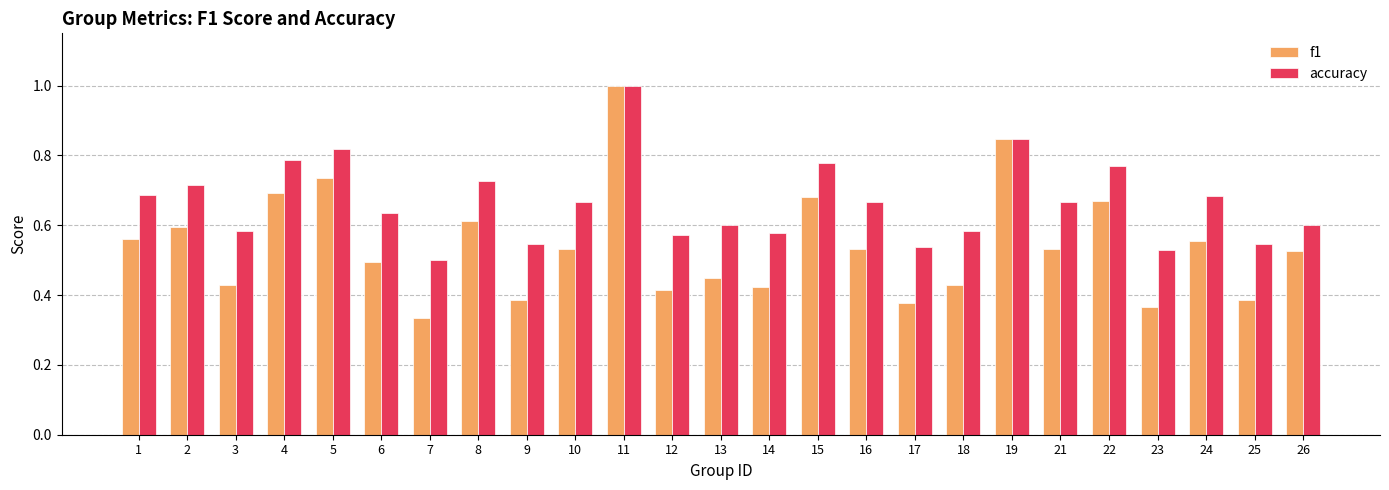

At 24, list the series in order from smallest to largest.

f1, accuracy